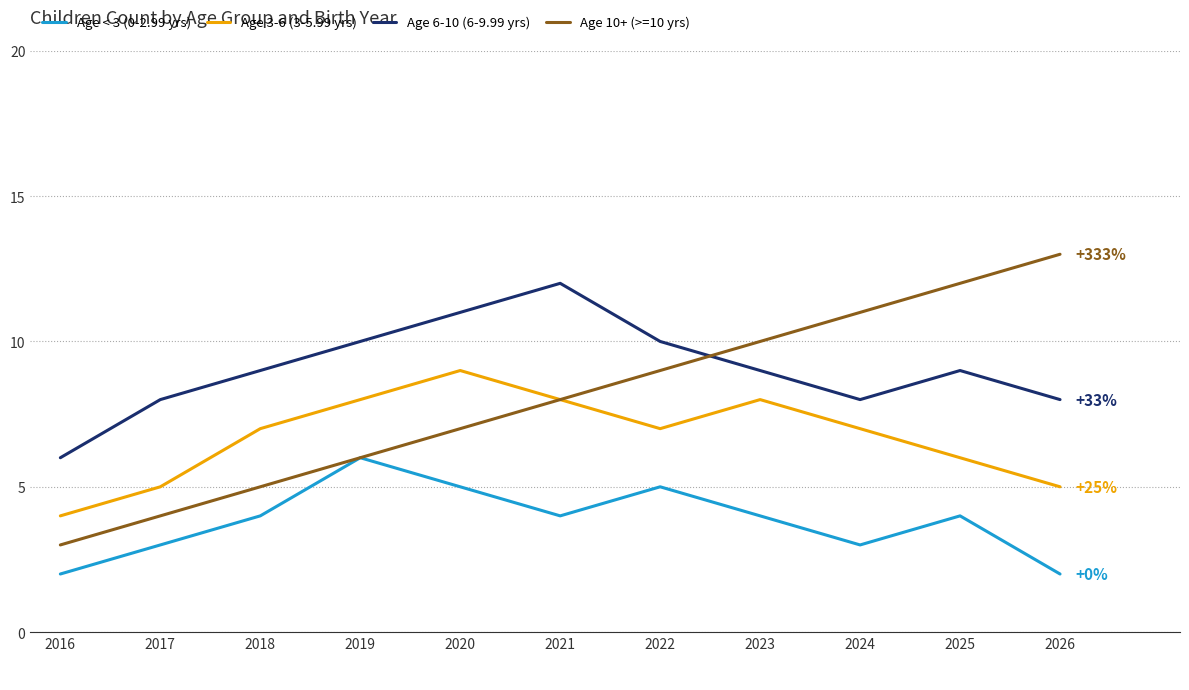

Does the chart have visible grid lines?

Yes